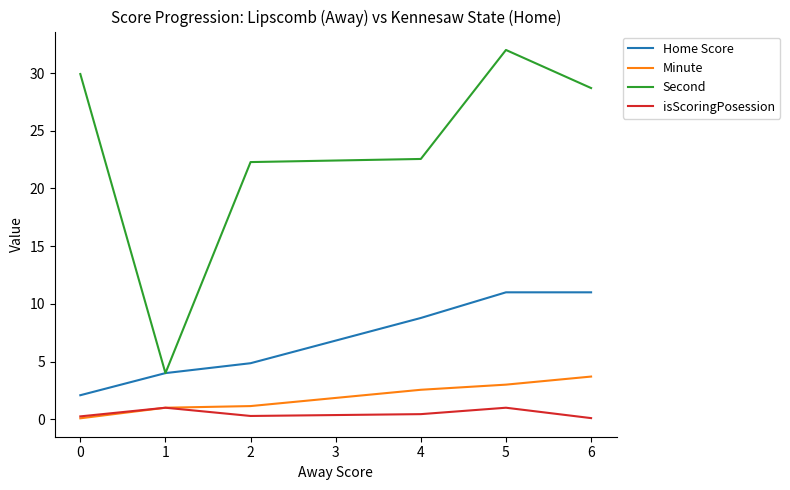

What are all the series names shown in the legend?

Home Score, Minute, Second, isScoringPosession